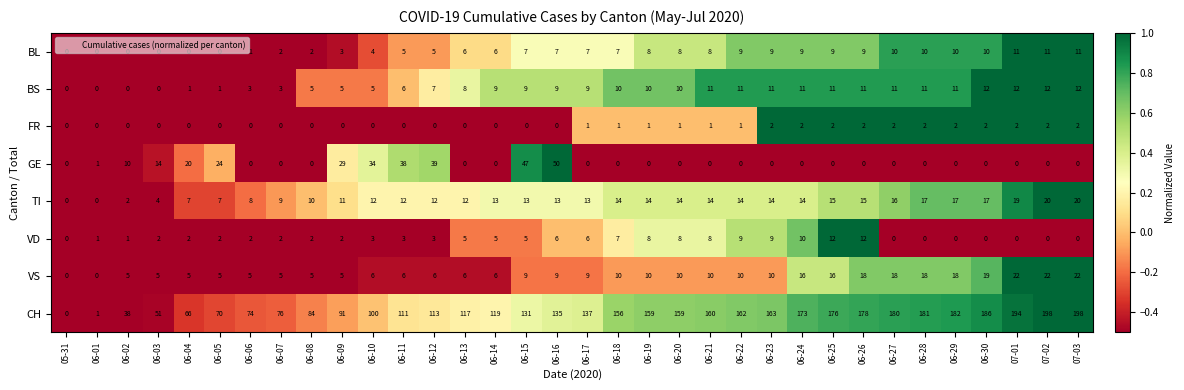

The BS series shows 7 at 06-08. True or false?

False